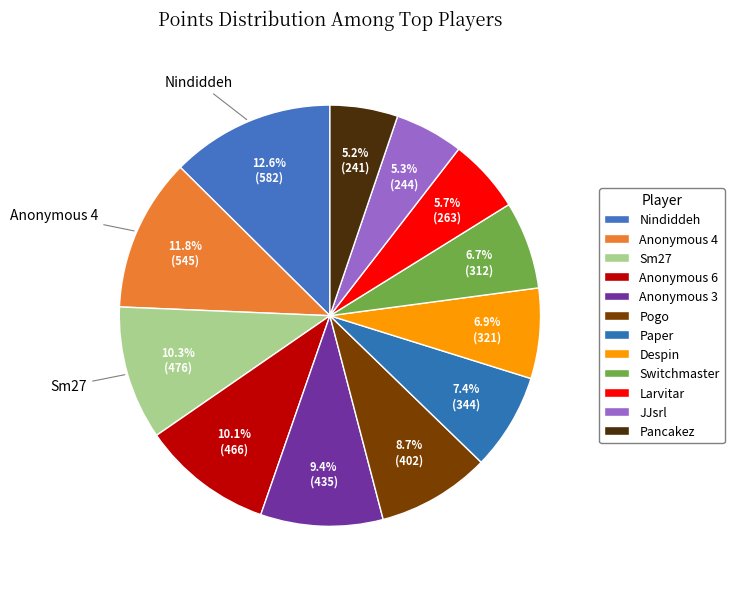

Does any single category account for the majority?

No